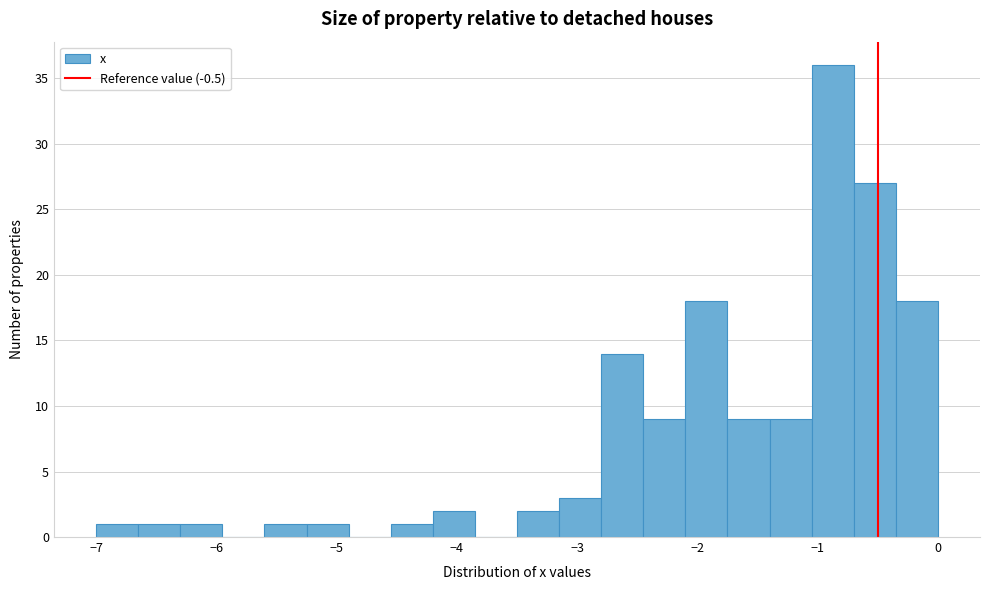

Read against the x-axis, roughly where is the centre of the tallest bar?

-0.9